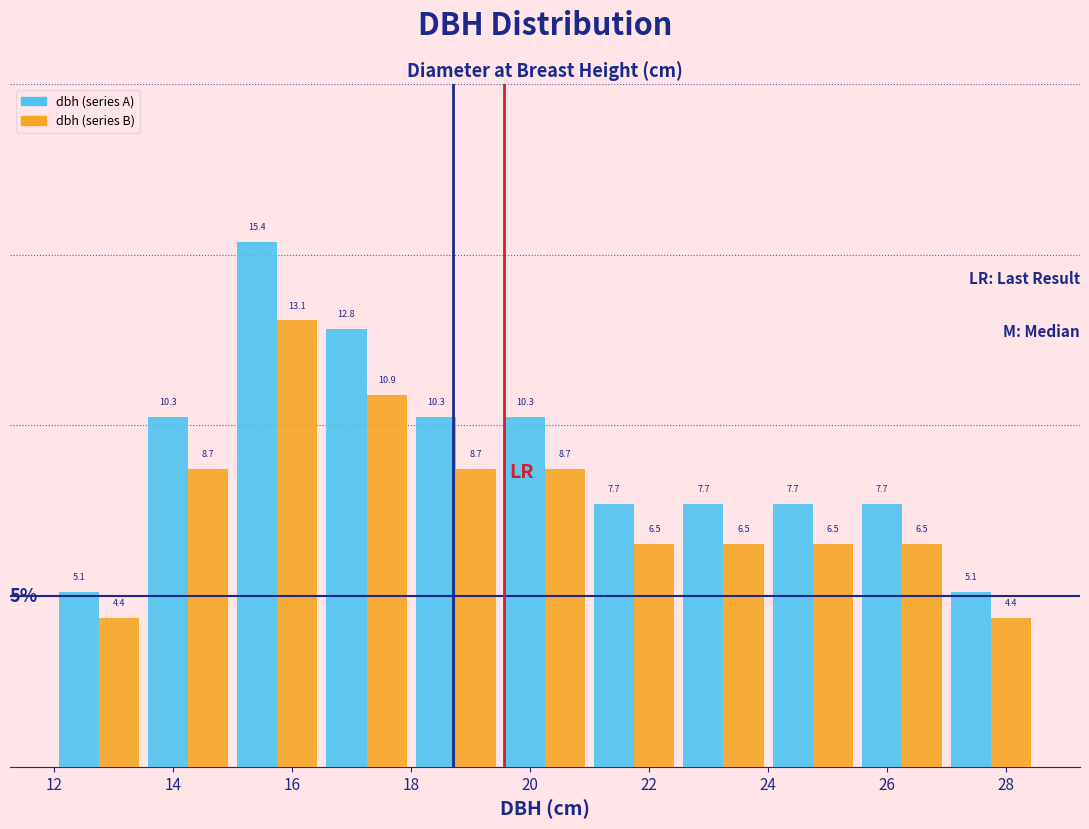

What is the height of the dbh (series A) bar covering 19.5 to 21.0 on the x-axis? The bar edges are not printed on the chart, so give them approximately, as read against the axis.

10.3